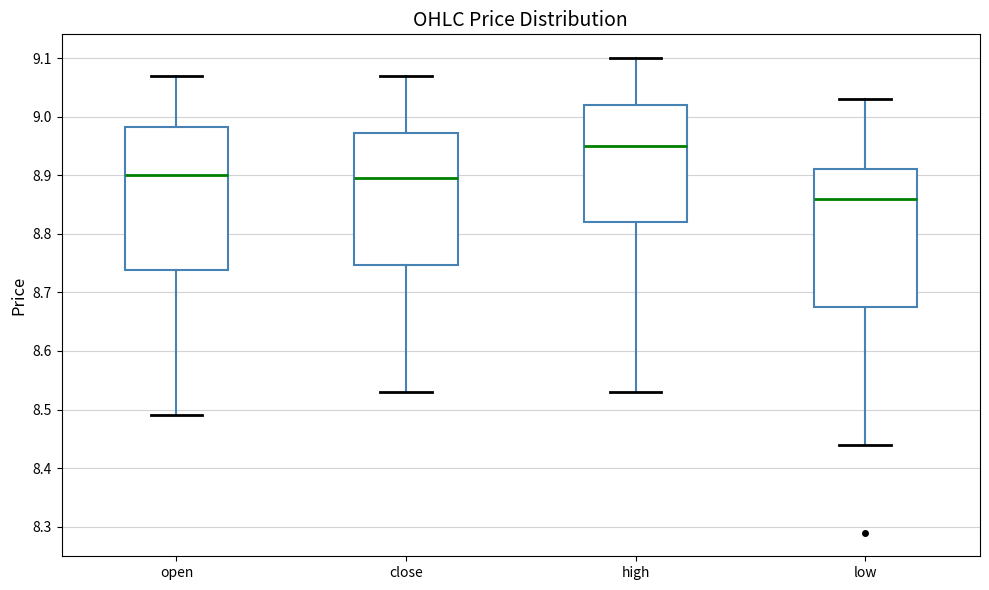

Where does the median line of the box for low sit on the y-axis? The values are not printed on the chart, so give them approximately, as read against the axis.

8.86